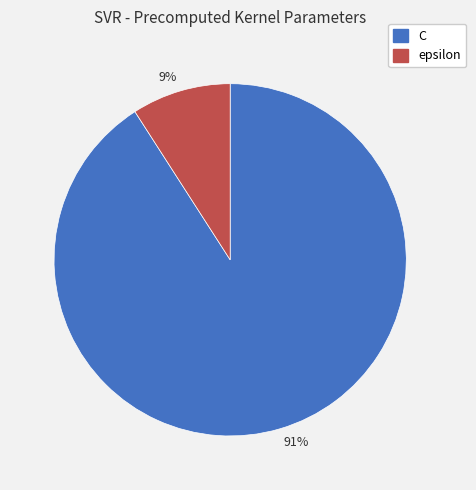

How many slices are in this pie chart?

2